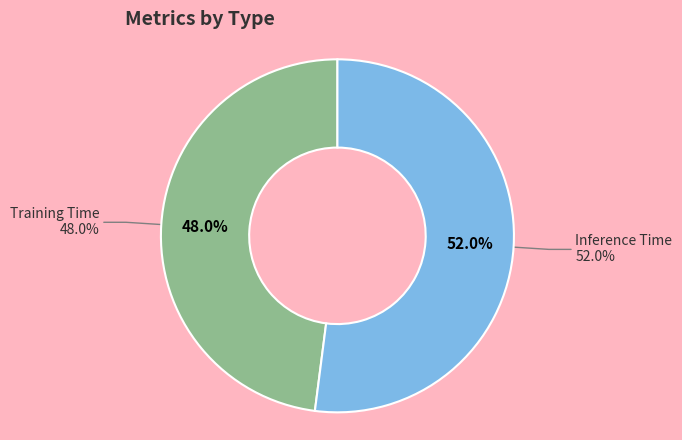

What portion of the pie excludes Training Time?

52.0%